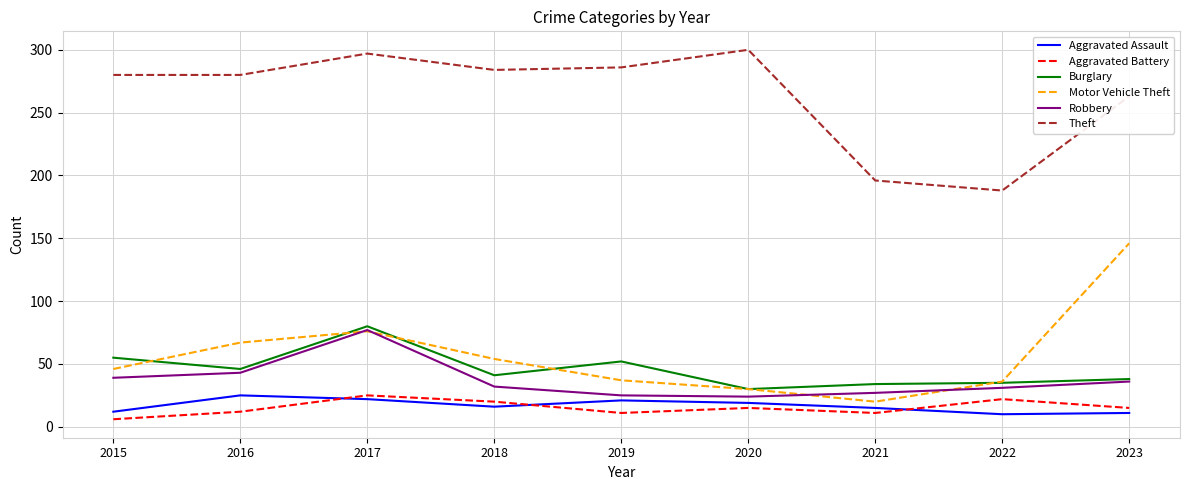

Where is the first local maximum for Aggravated Assault?

2016